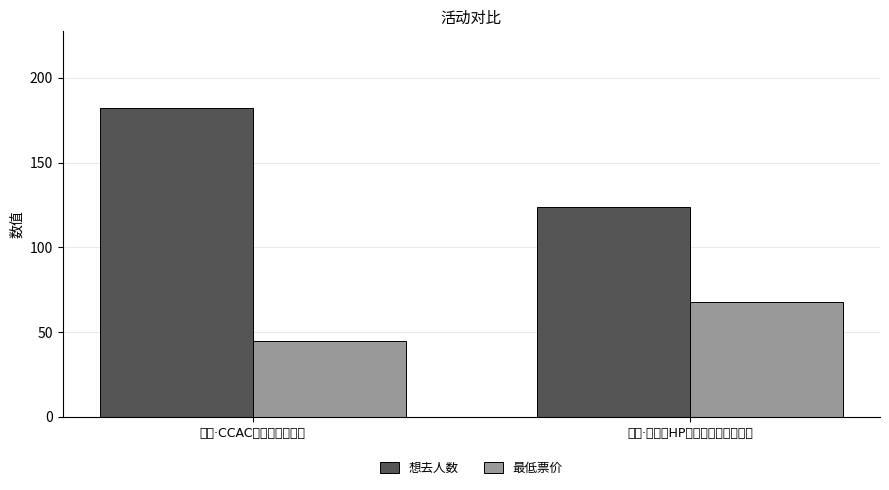

At how many categories does at least one series exceed 167?

1